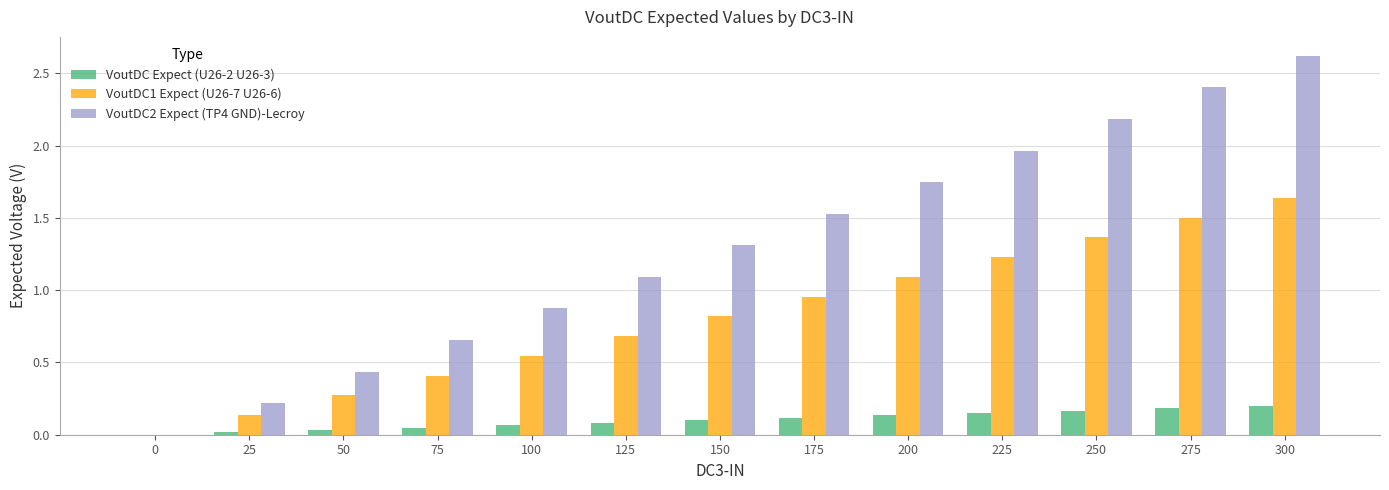

Is the value of VoutDC1 Expect (U26-7 U26-6) at 175 greater than the value of VoutDC2 Expect (TP4 GND)-Lecroy at 175?

No